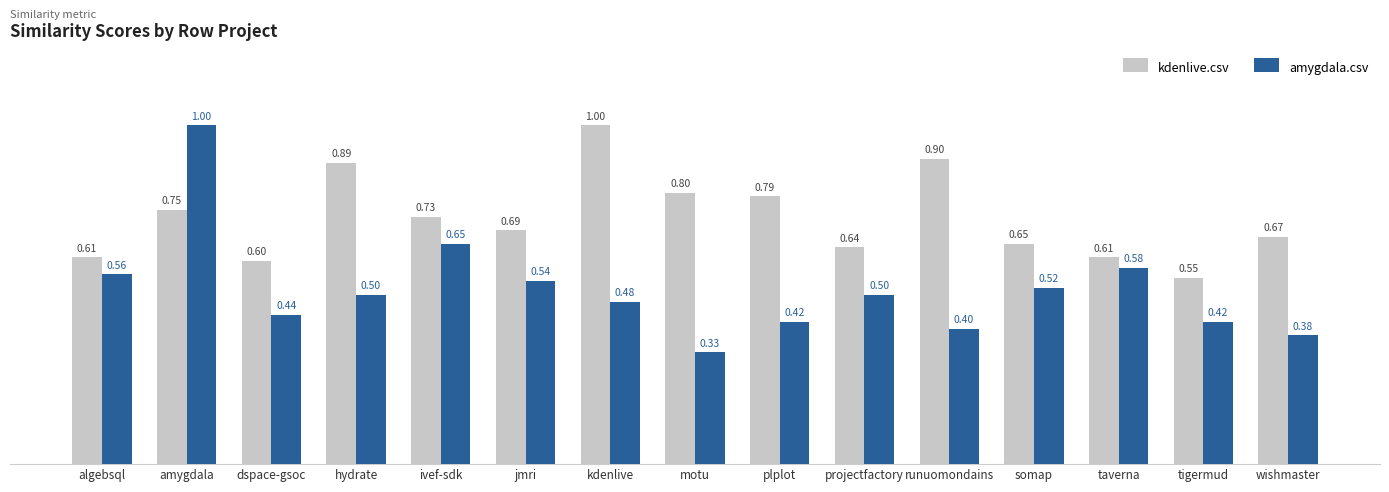

Rank the series at amygdala from highest to lowest value.

amygdala.csv, kdenlive.csv